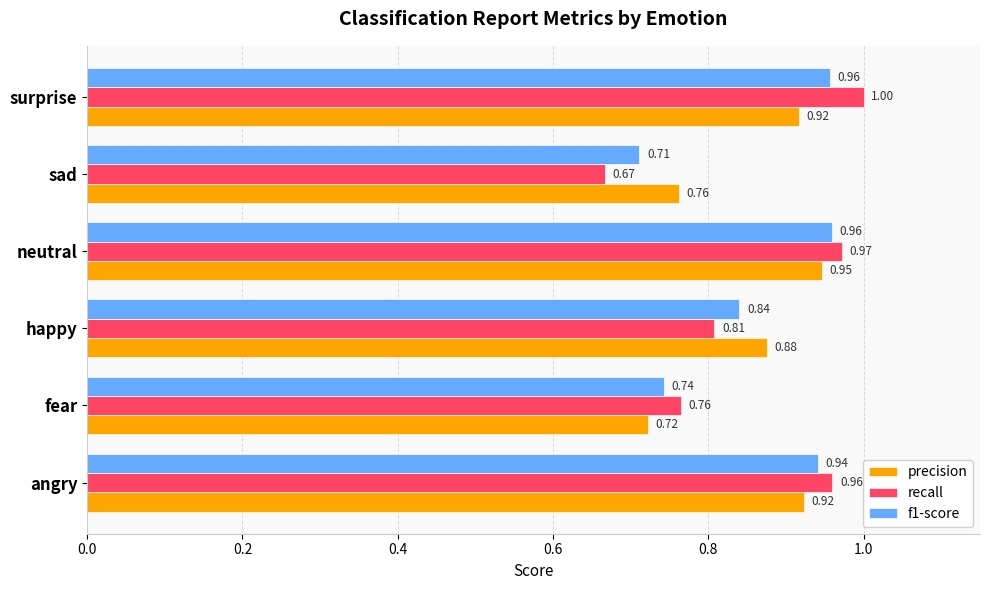

At how many categories does at least one series exceed 0?

6